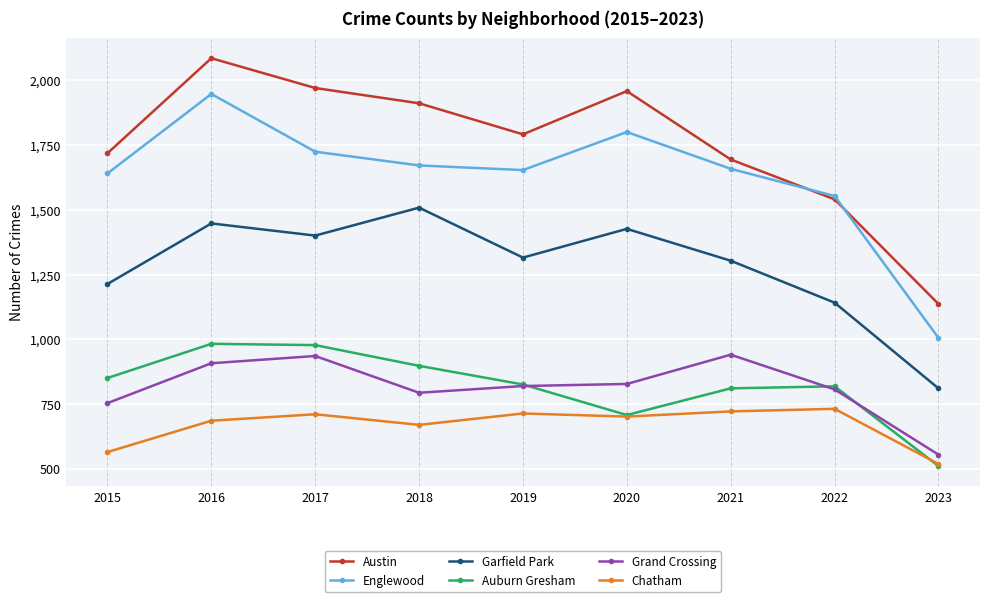

What is the average value of the Englewood series?

1629